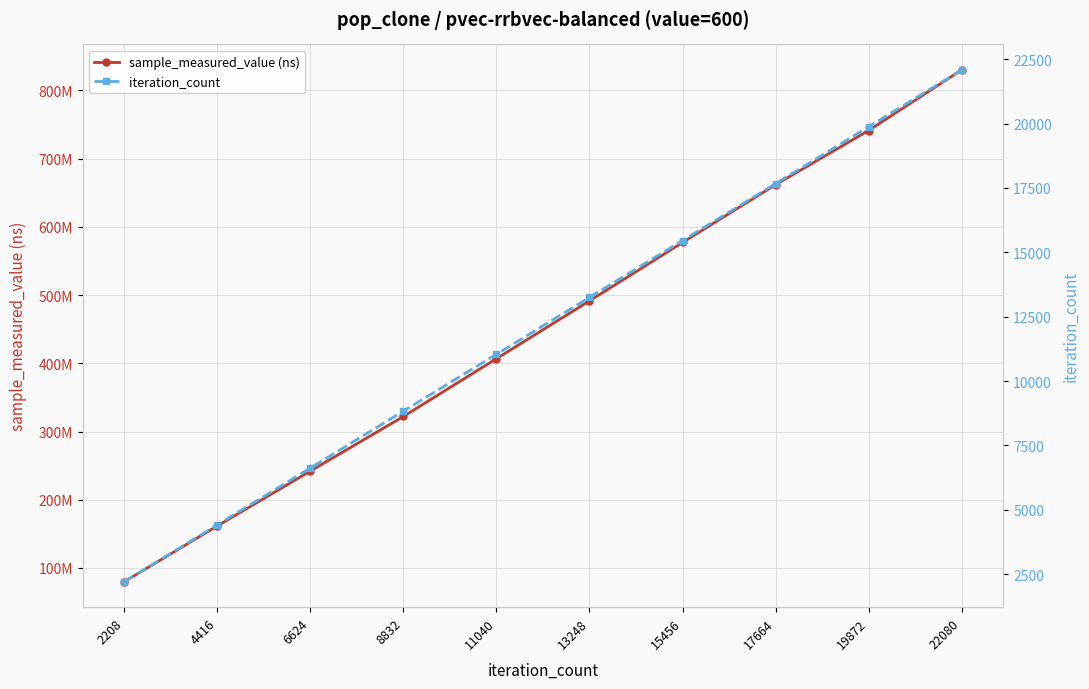

At which label does iteration_count first exceed 13248?

15456